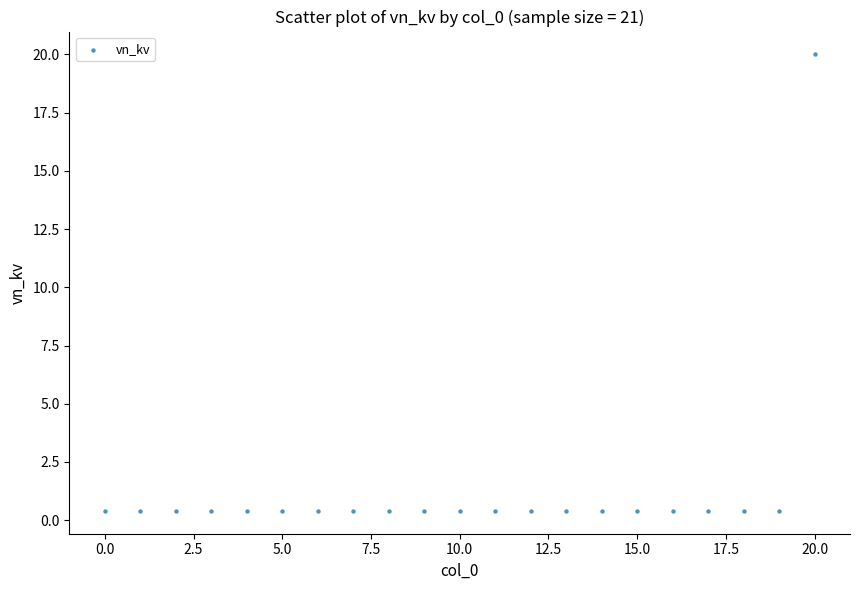

What is the range of Y values (max minus min)?

19.6